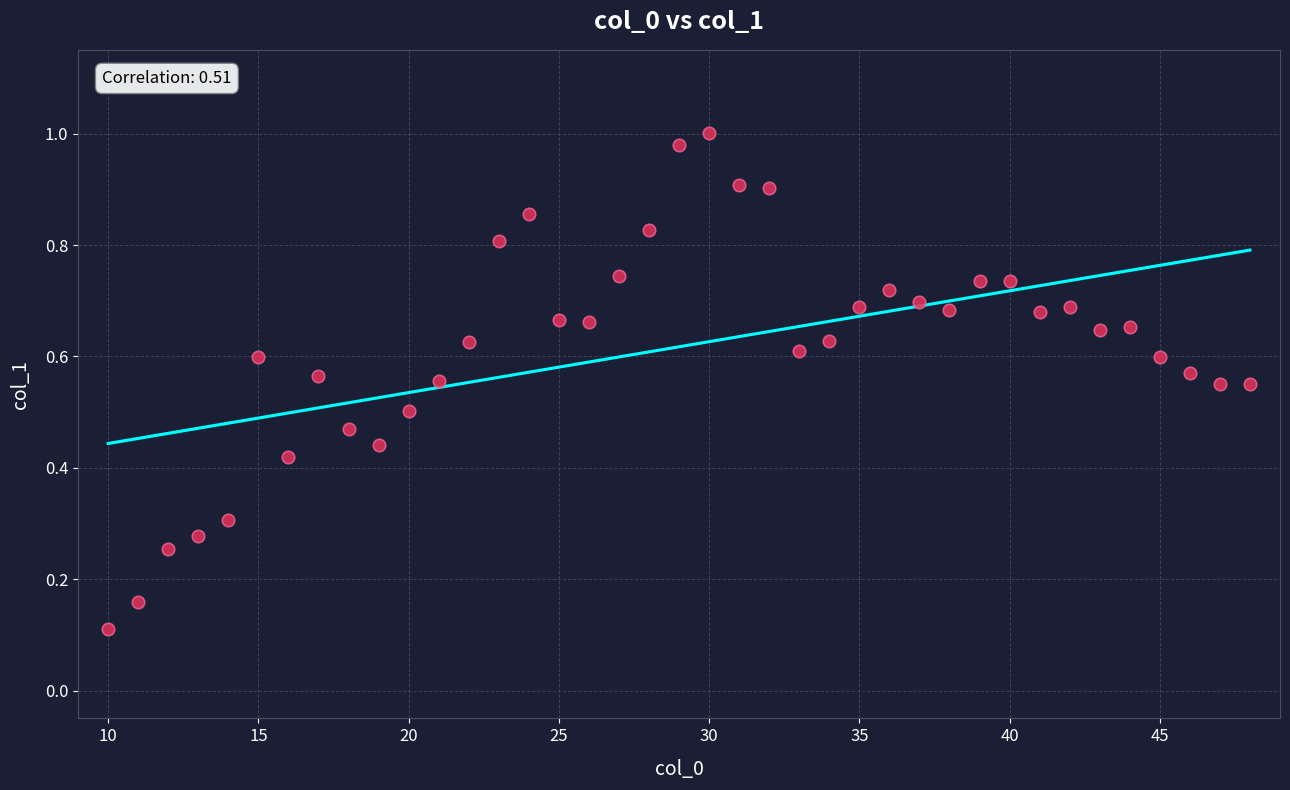

What is the range of X values (max minus min)?

38.0